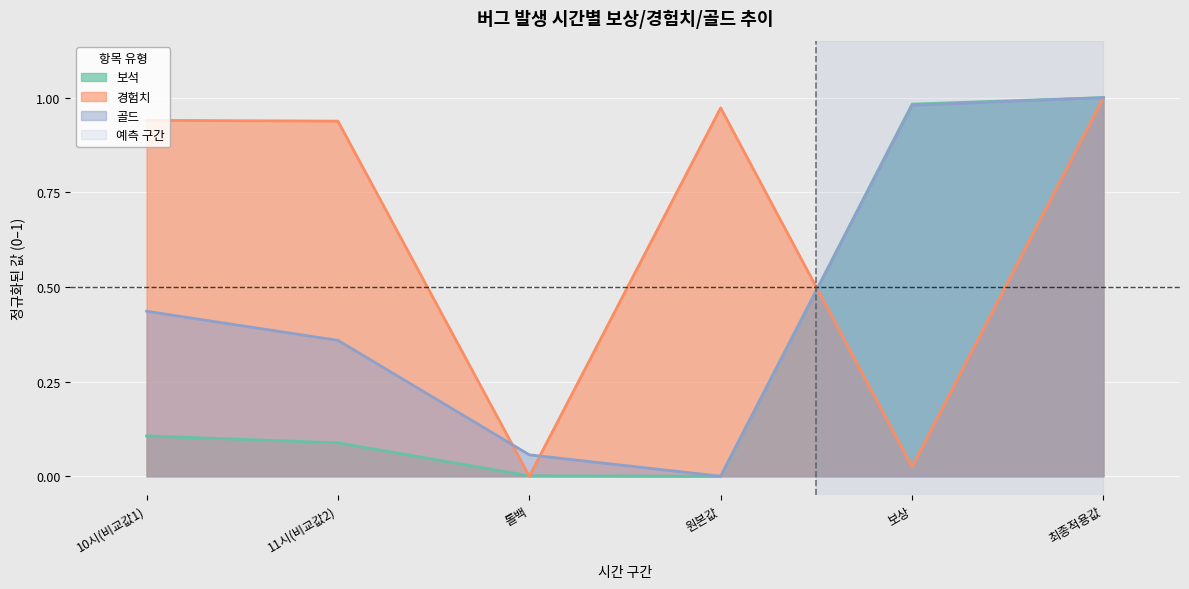

The 골드 series shows 0.6 at 11시(비교값2). True or false?

False